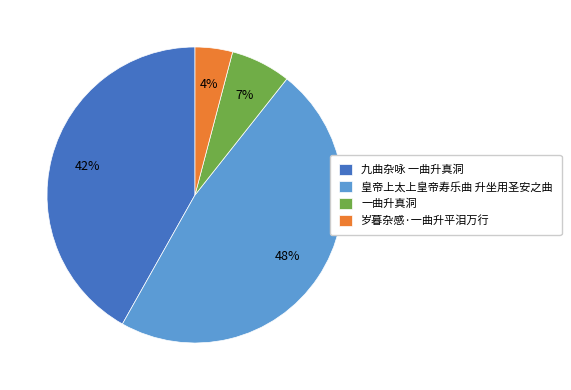

To the nearest percent, what is the average slice percentage?

25%